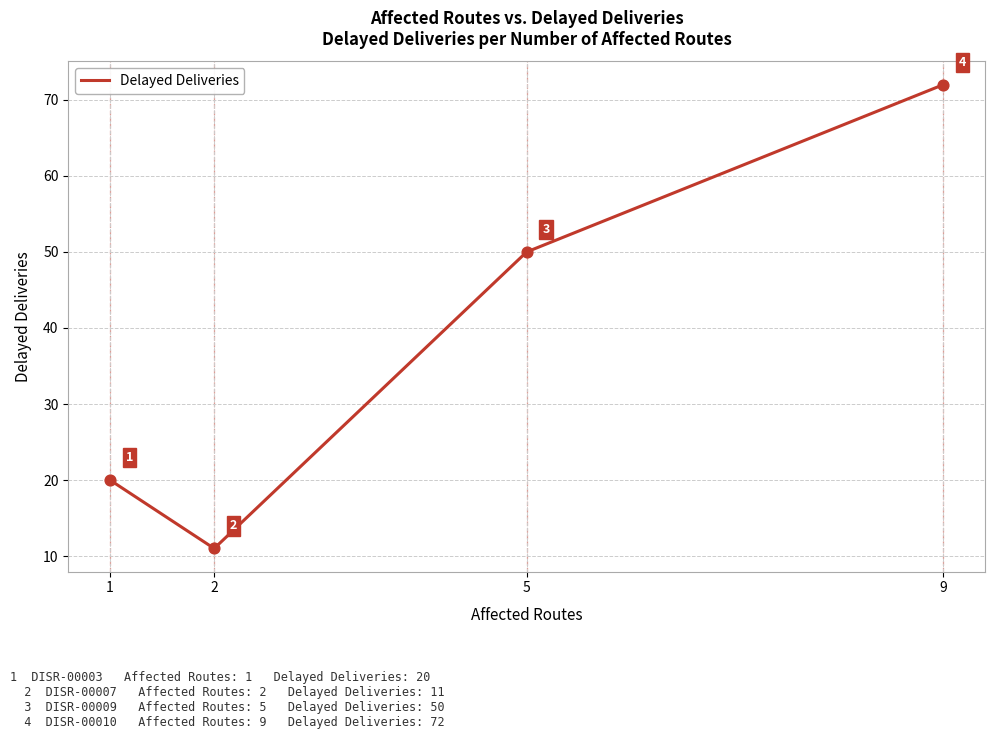

What is the ratio of the value at 1 to the value at 2?

1.8